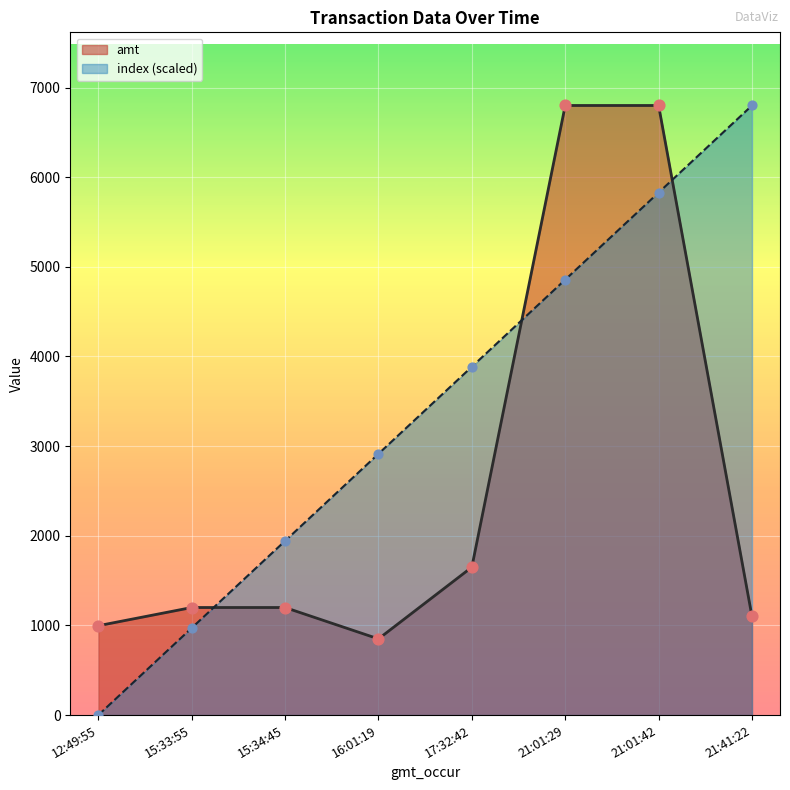

Which series contains the highest Y value?

index